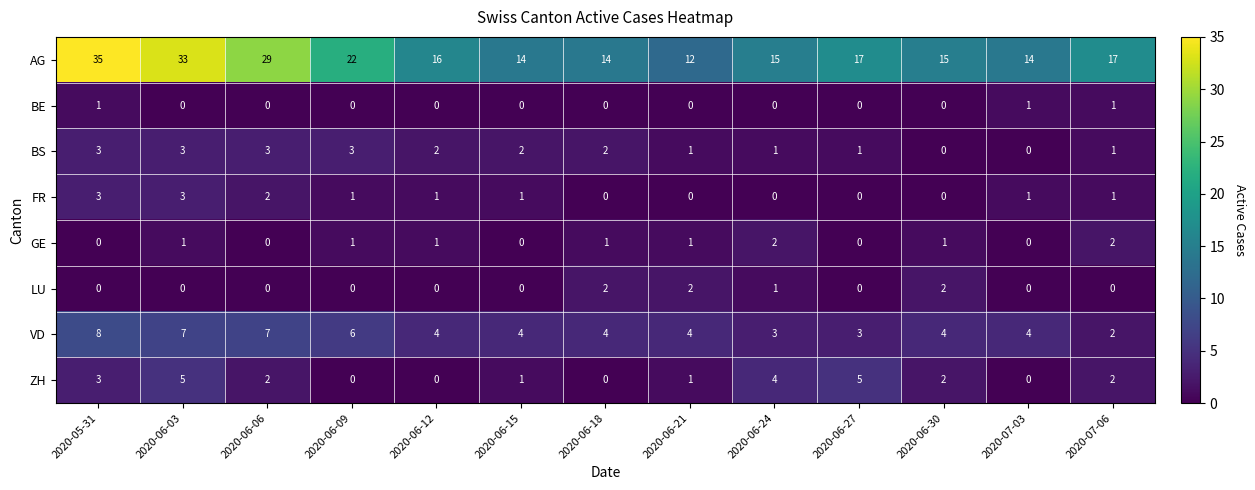

Which series changed the most between 2020-06-03 and 2020-06-18?

AG